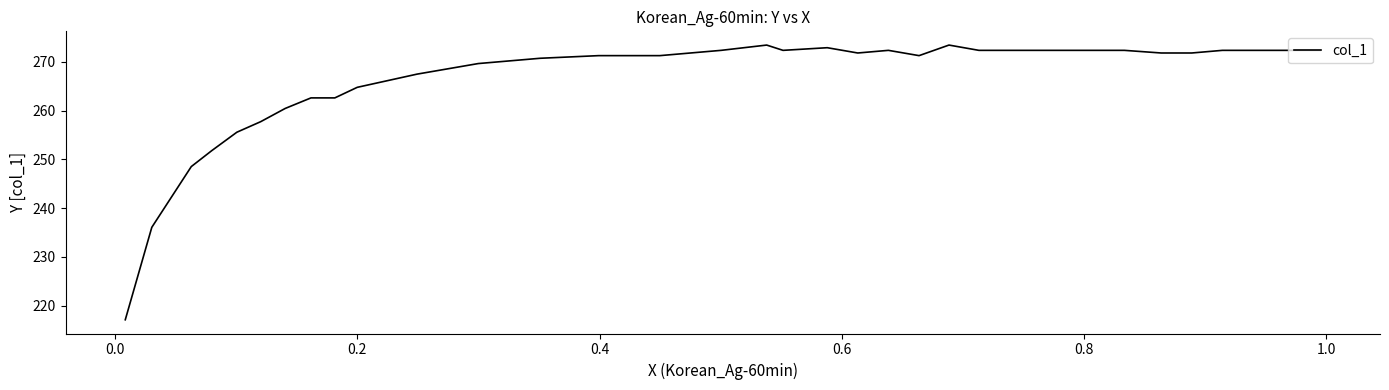

What is the difference between the maximum and minimum values?

56.4